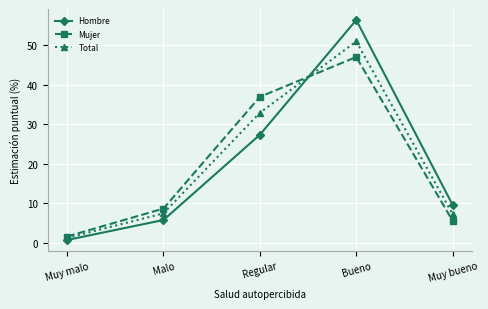

What is the difference between the highest and lowest values at Regular?

9.6